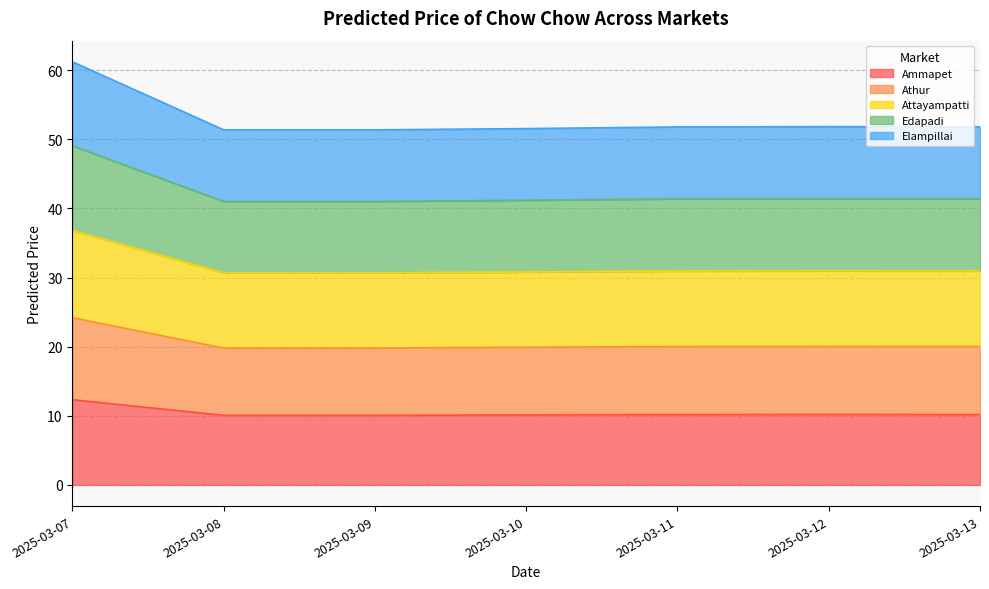

Which category has the highest value in the Attayampatti series?

2025-03-07